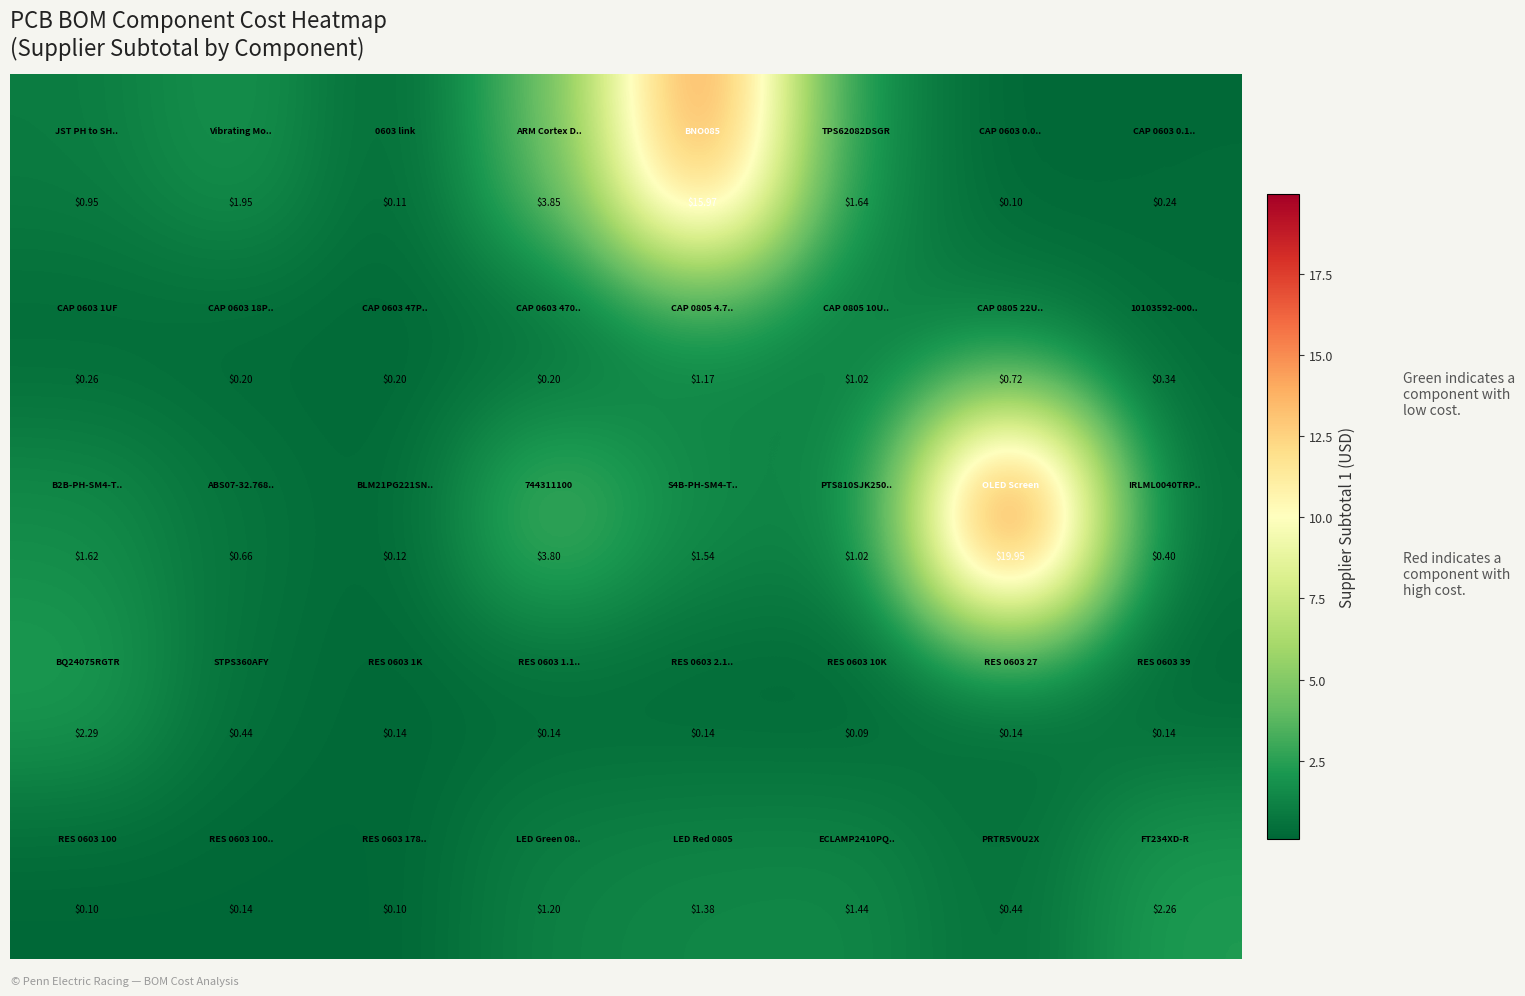

How many categories are shown in the chart?

8